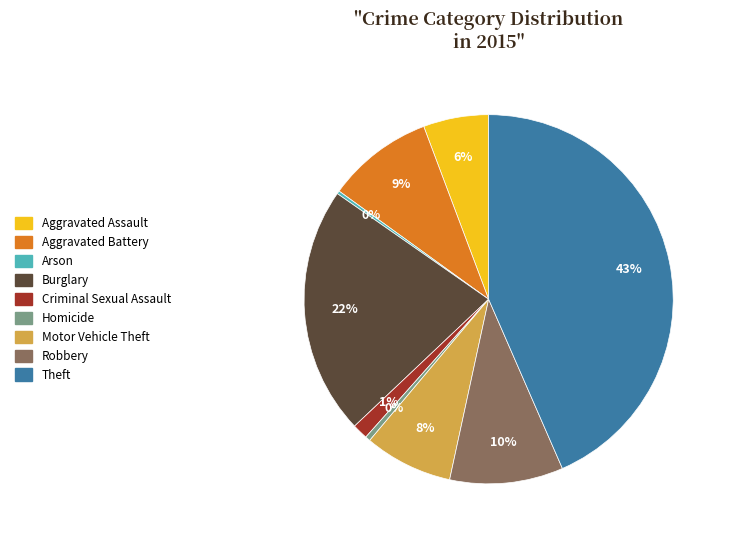

Does Aggravated Battery account for over 50% of the chart?

No